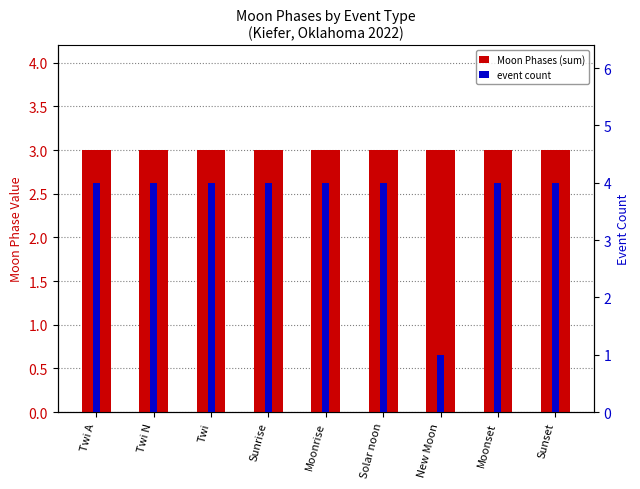

Reading left to right, transcribe all the data shown in this chart.

Moon Phases (sum): Twi A=3	Twi N=3	Twi=3	Sunrise=3	Moonrise=3	Solar noon=3	New Moon=3	Moonset=3	Sunset=3
event count: Twi A=4	Twi N=4	Twi=4	Sunrise=4	Moonrise=4	Solar noon=4	New Moon=1	Moonset=4	Sunset=4